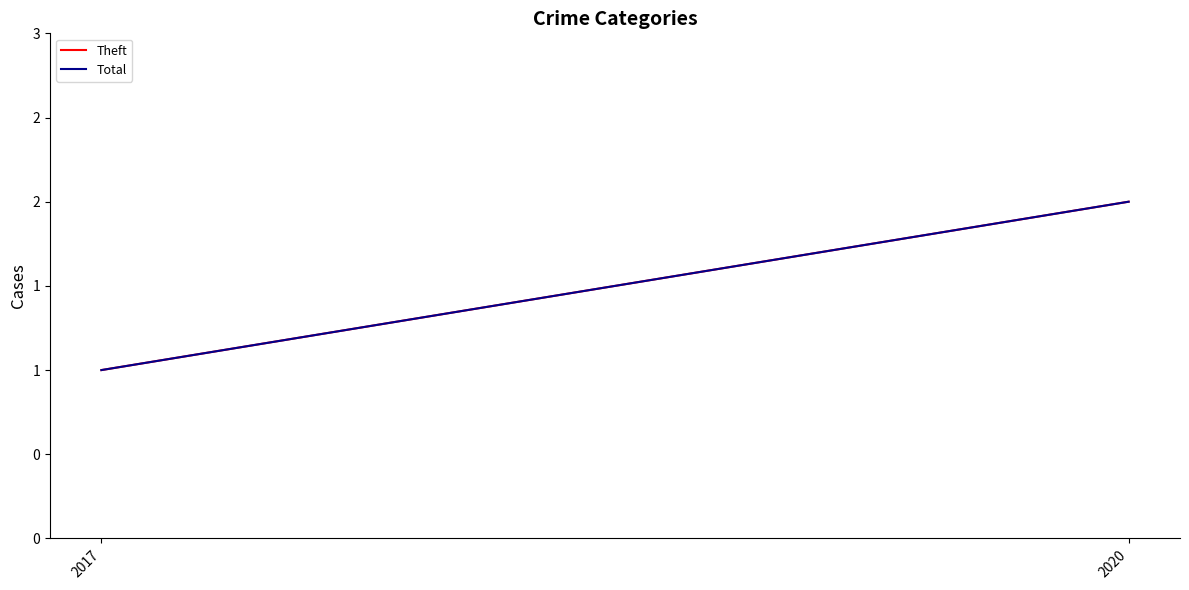

Is it true that Total equals 2 at 2020?

True